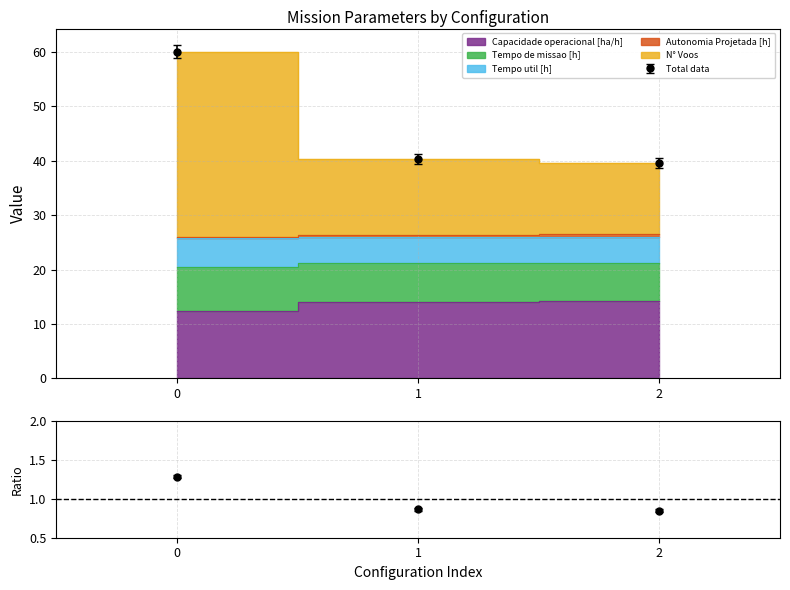

How many data points in Tempo de missao [h] are less than 21?

1